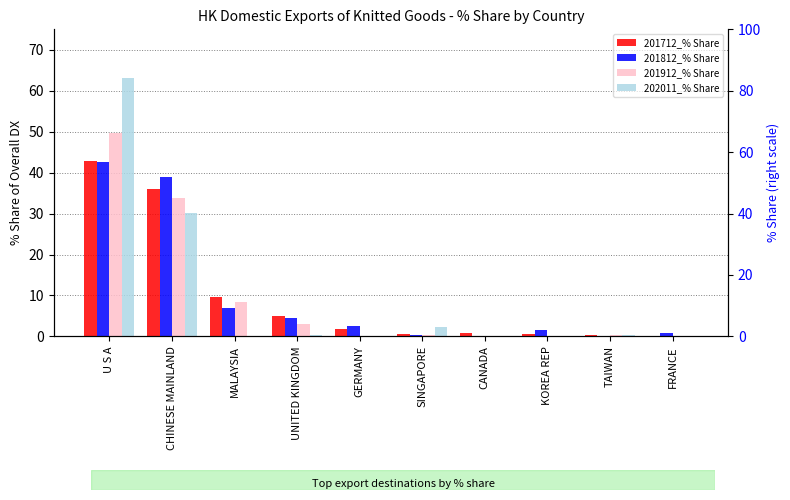

What is the maximum value shown in the chart?

63.2